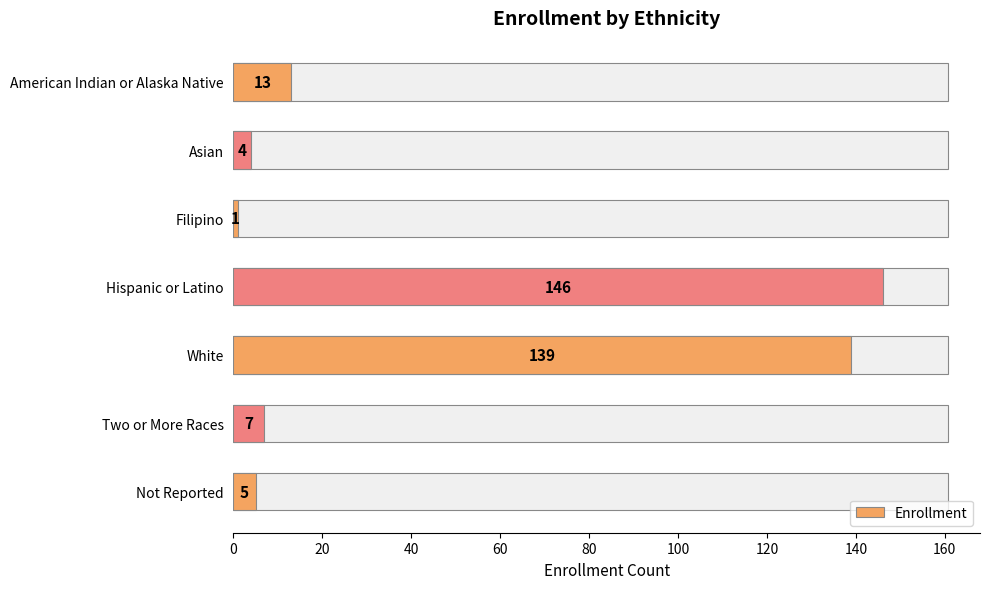

Is it true that the value at Filipino is 2?

False